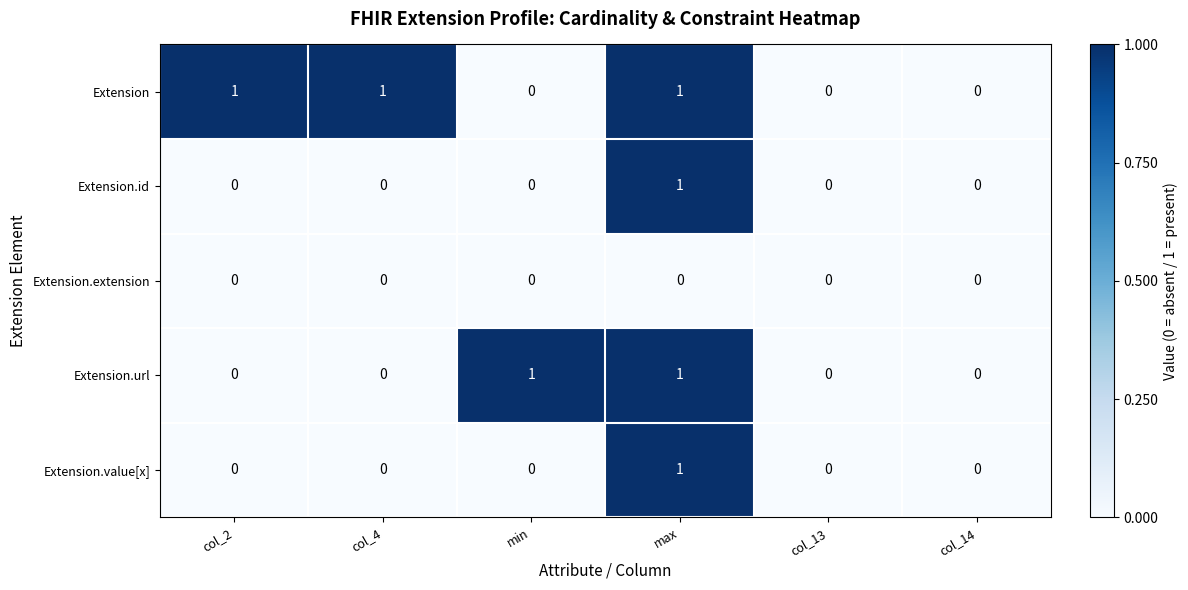

Between col_4 and col_14, which series saw the biggest shift?

Extension